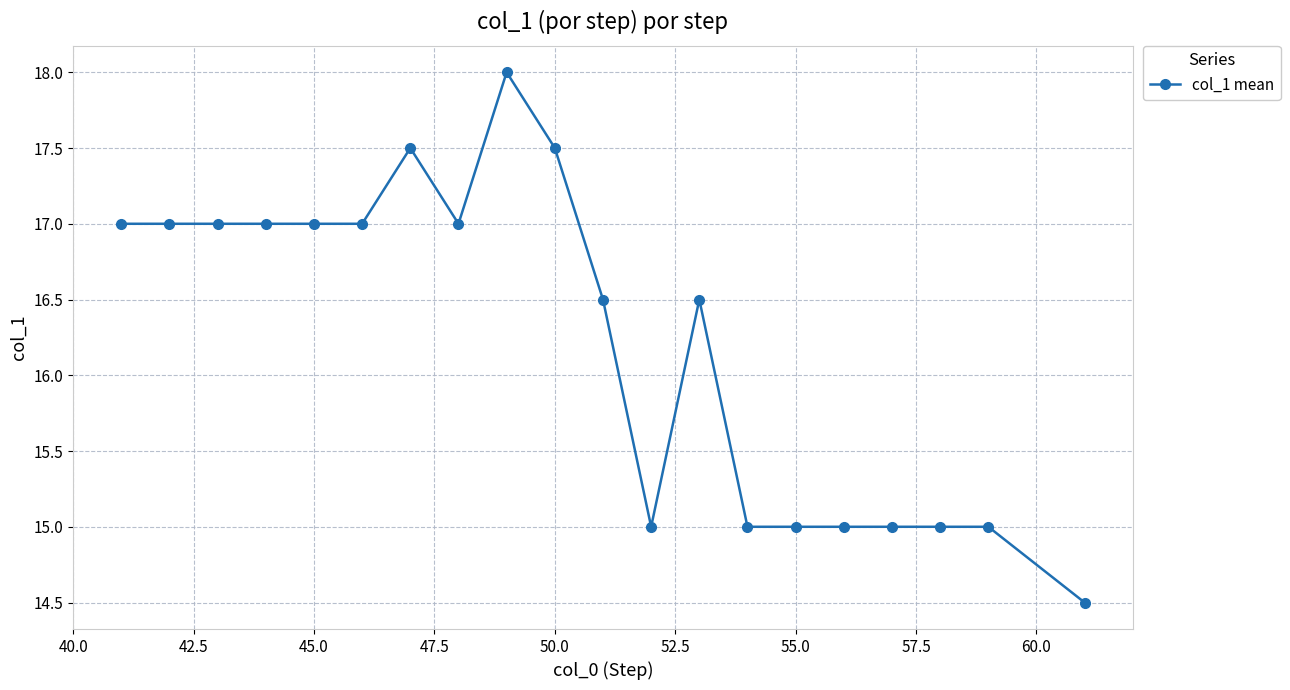

What is the difference between the maximum and minimum values?

3.5